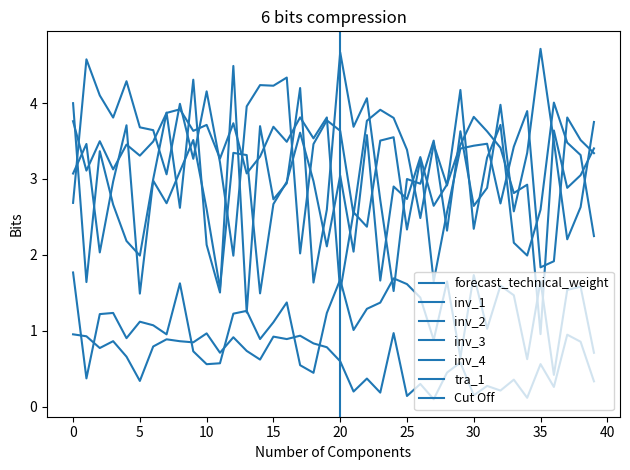

List the series in order of their peak value, highest first.

inv_1, inv_3, inv_4, inv_2, tra_1, forecast_technical_weight